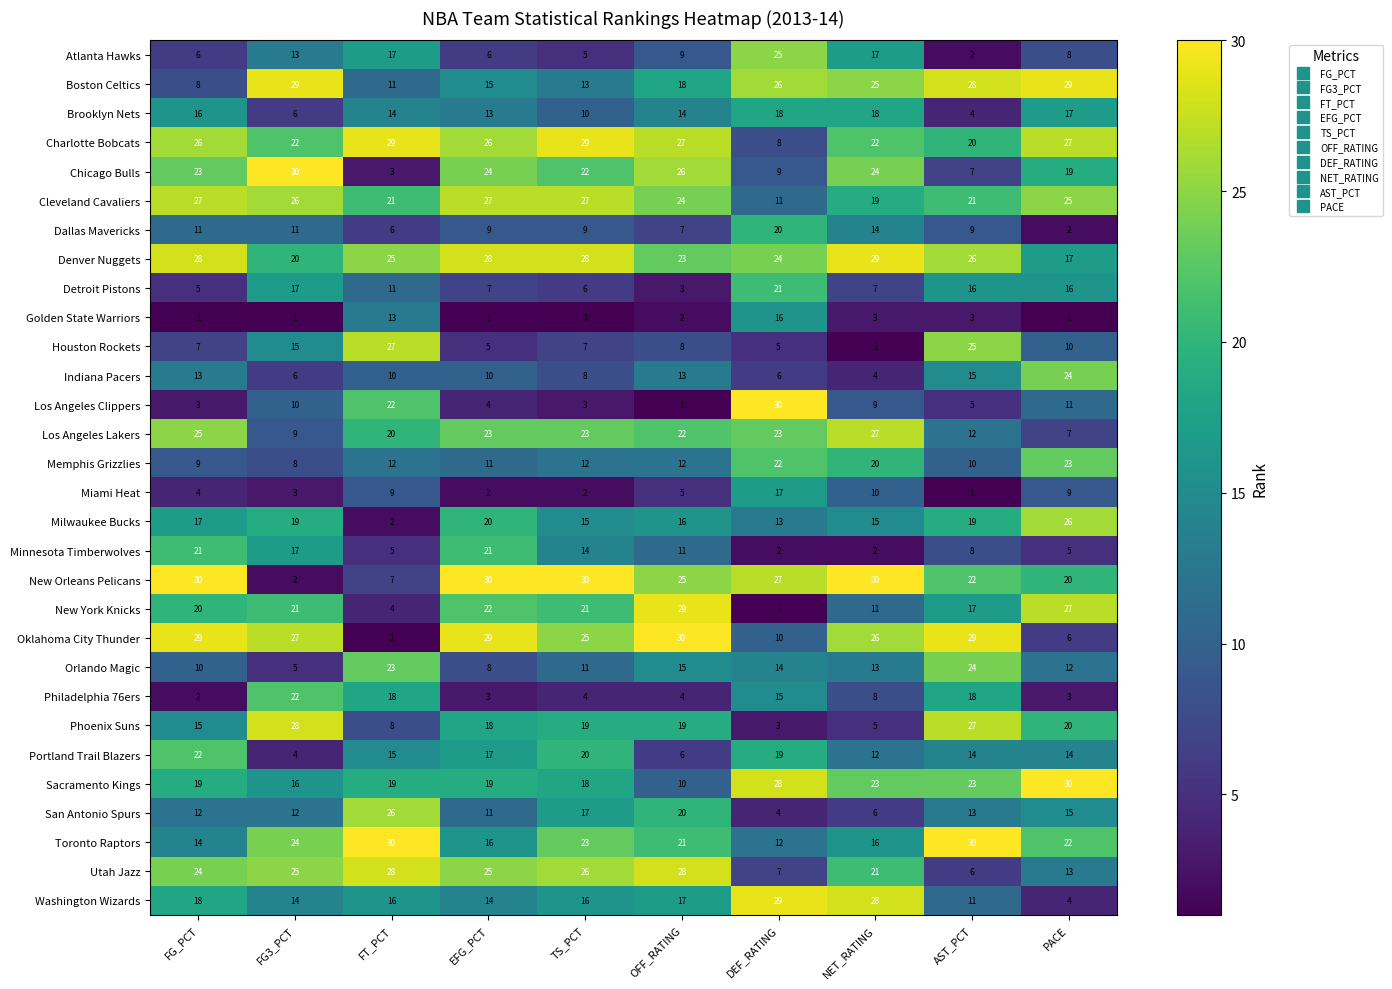

What is the sum of the Brooklyn Nets values at NET_RATING and AST_PCT?

22